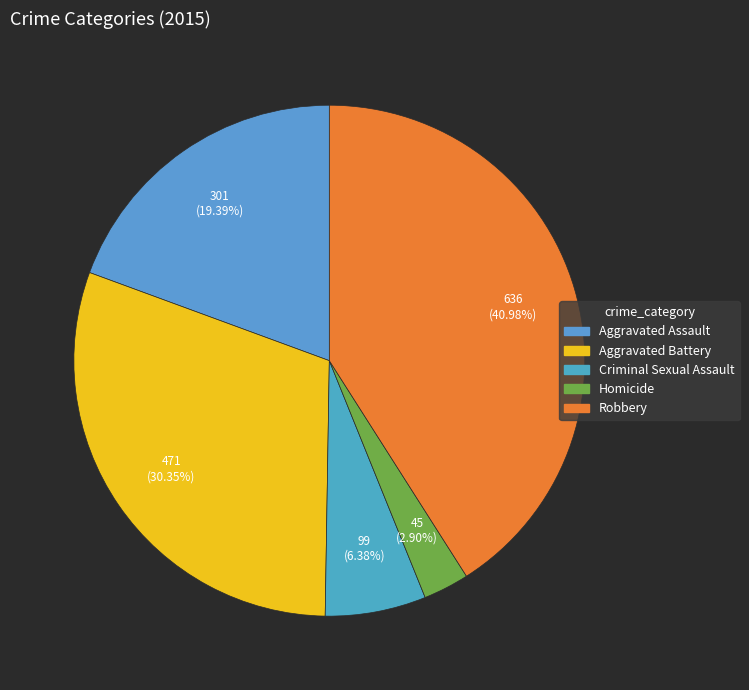

Rank the categories by value from lowest to highest.

Homicide, Criminal Sexual Assault, Aggravated Assault, Aggravated Battery, Robbery